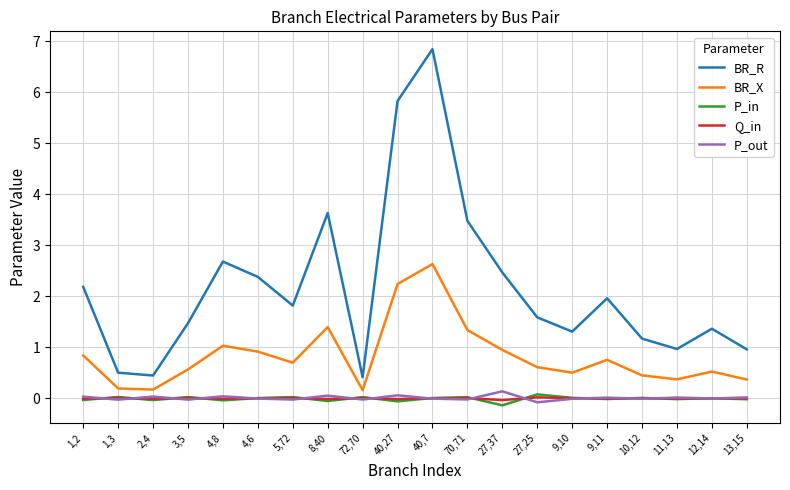

True or false: P_out has a value of 0.1 at 8,40.

True